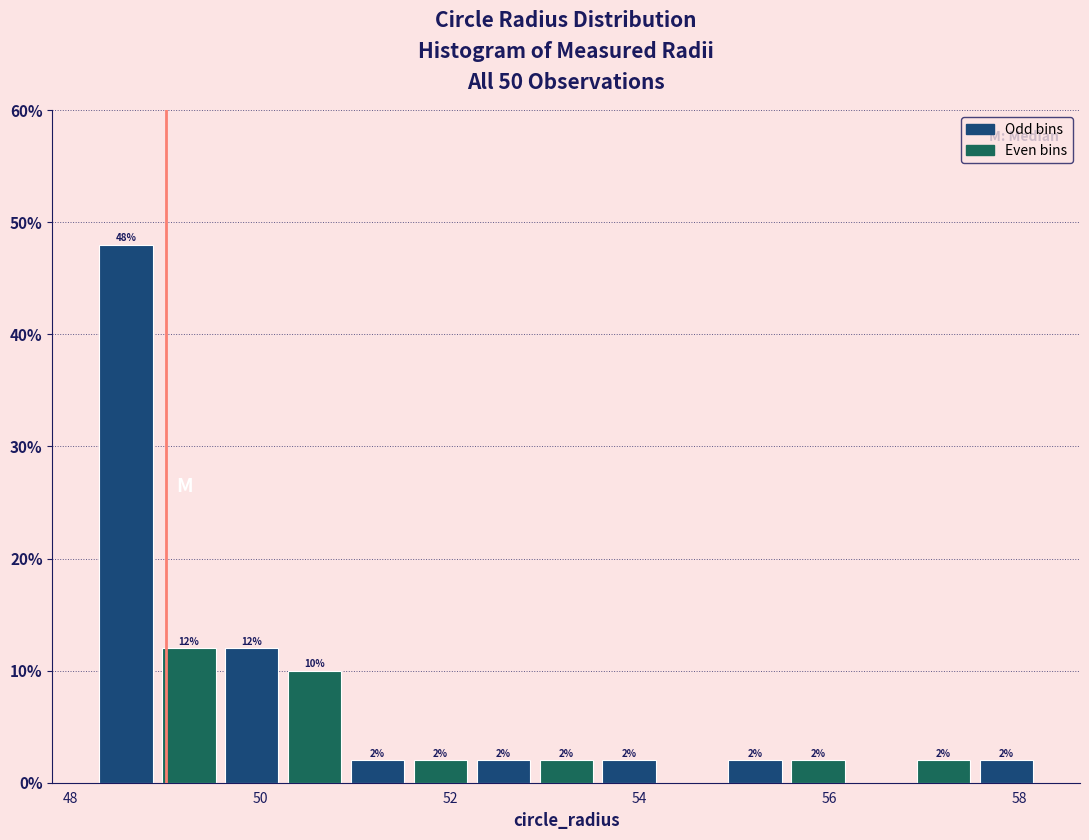

Around what value on the x-axis is the tallest bar? Give the approximate position of its centre, as read against the axis.

48.6